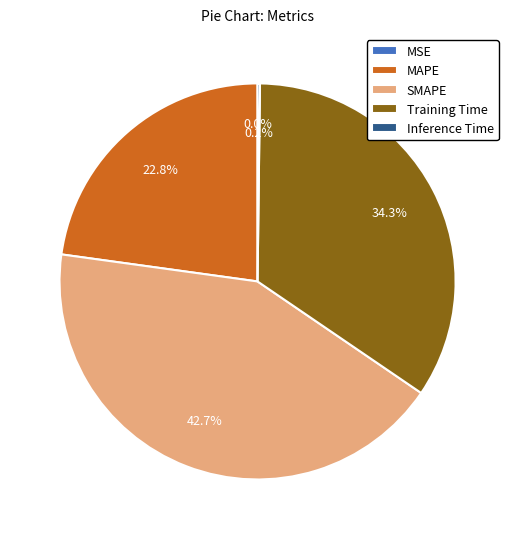

Between SMAPE and MAPE, which is larger?

SMAPE